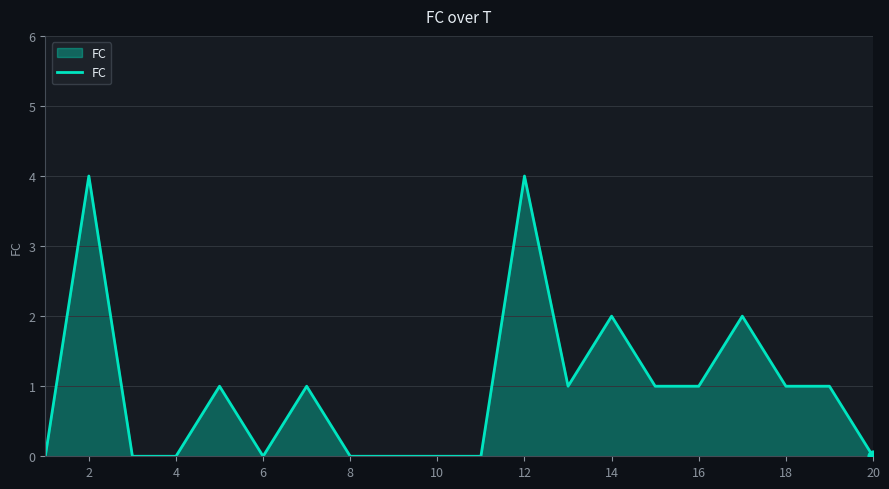

What is the difference between the maximum and minimum values?

4